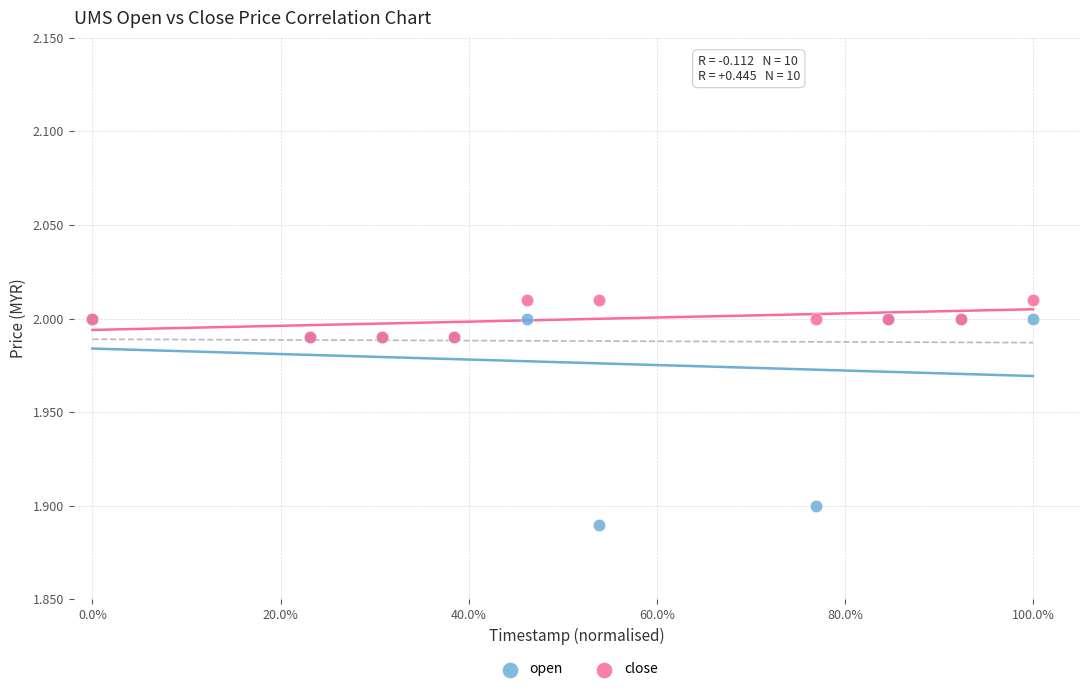

Which series reaches the minimum Y coordinate?

open